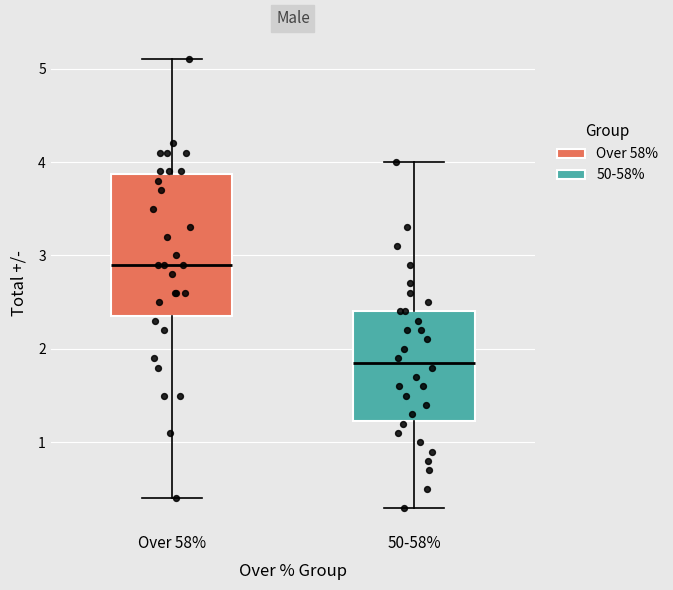

Where does the lower whisker of the box for 50-58% end on the y-axis? The values are not printed on the chart, so give them approximately, as read against the axis.

0.3